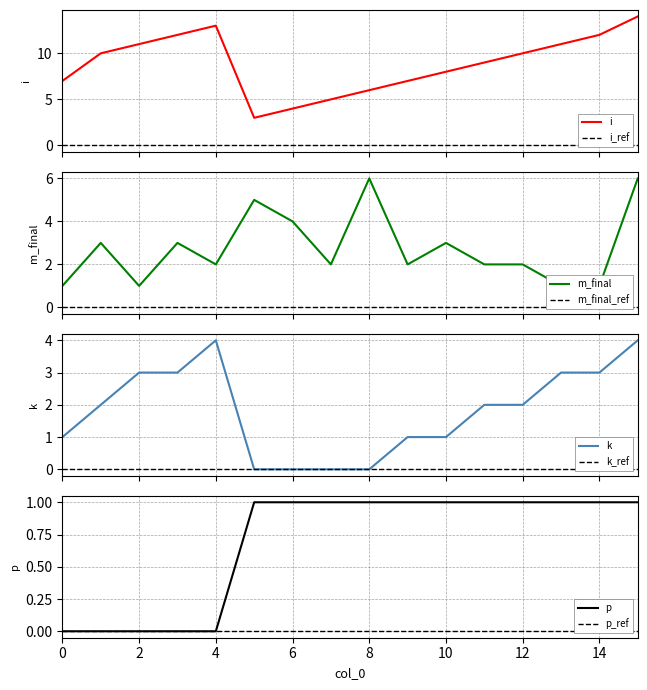

Count the number of categories in the chart.

16